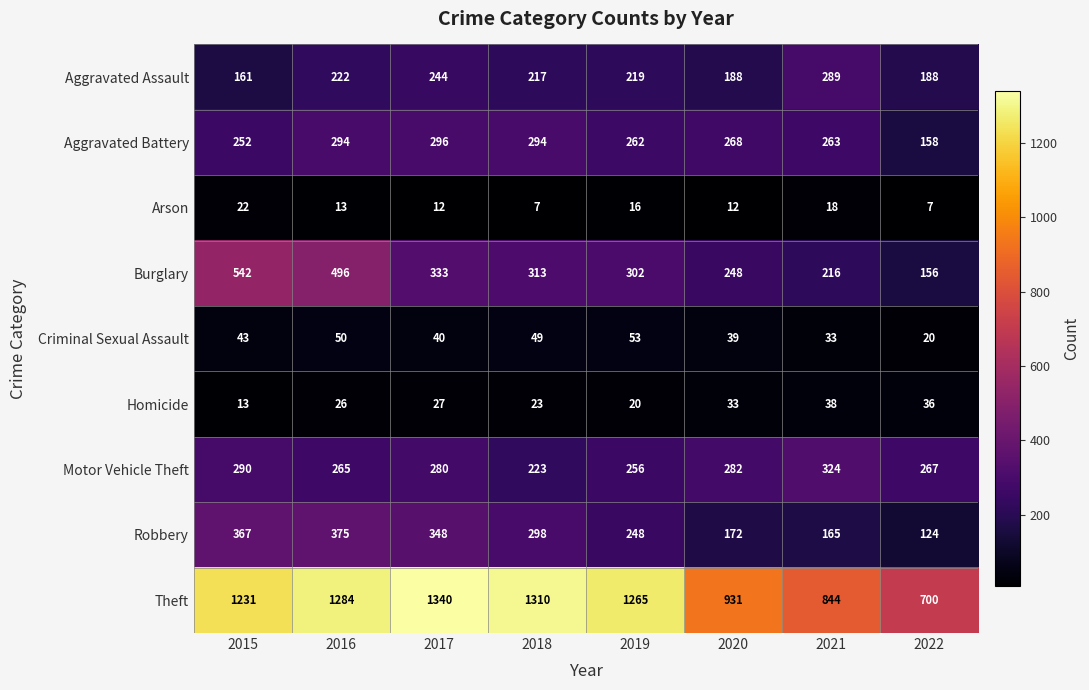

What is the approximate value of Homicide at 2022, to the nearest 5?

35